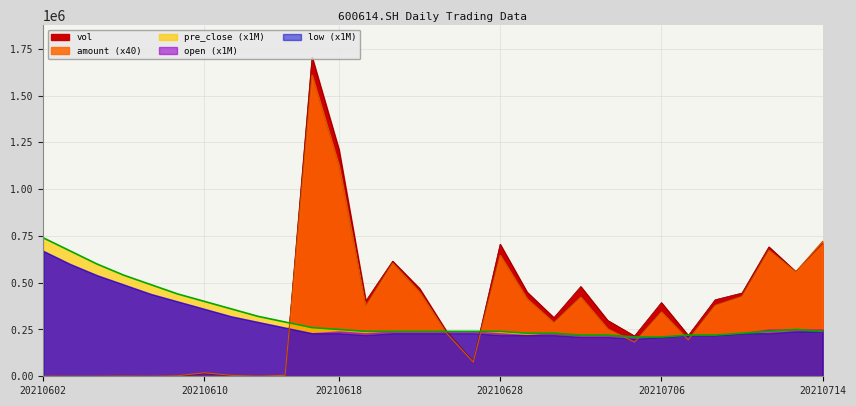

Does the chart have visible grid lines?

Yes